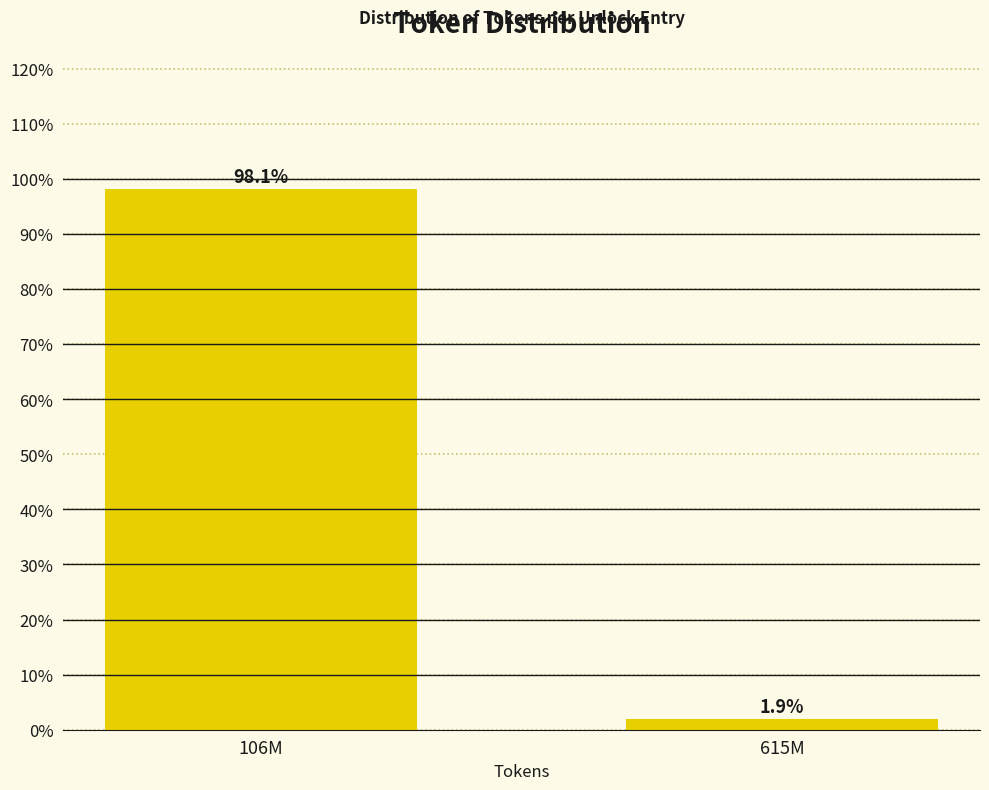

Reading right to left, what are all the values shown in this chart?

1.9	98.1